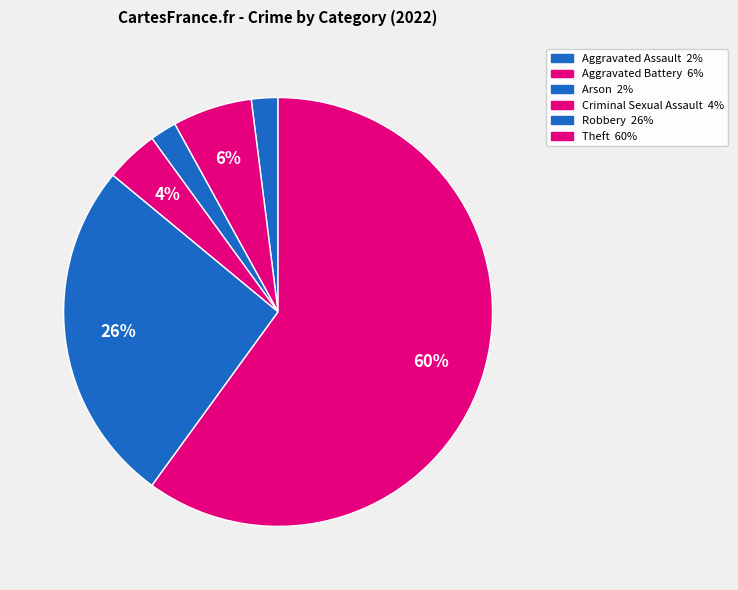

How many slices are in this pie chart?

6